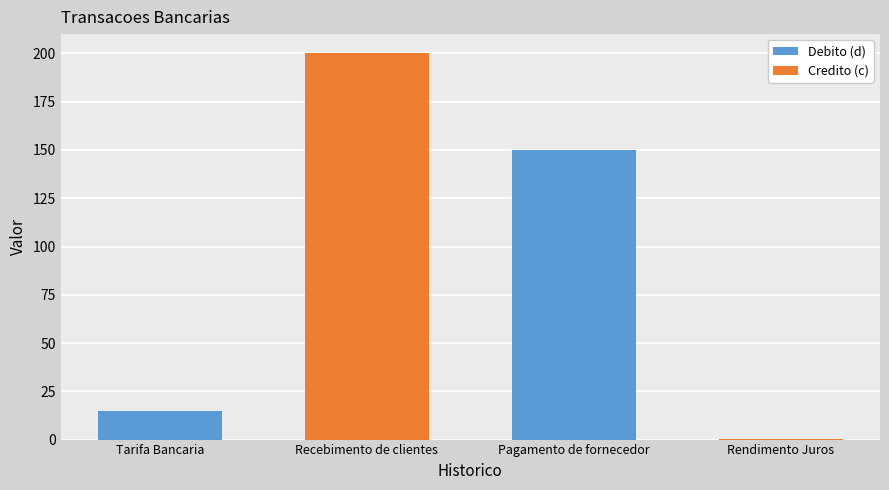

What value does the Debito (d) series have at Tarifa Bancaria?

15.0